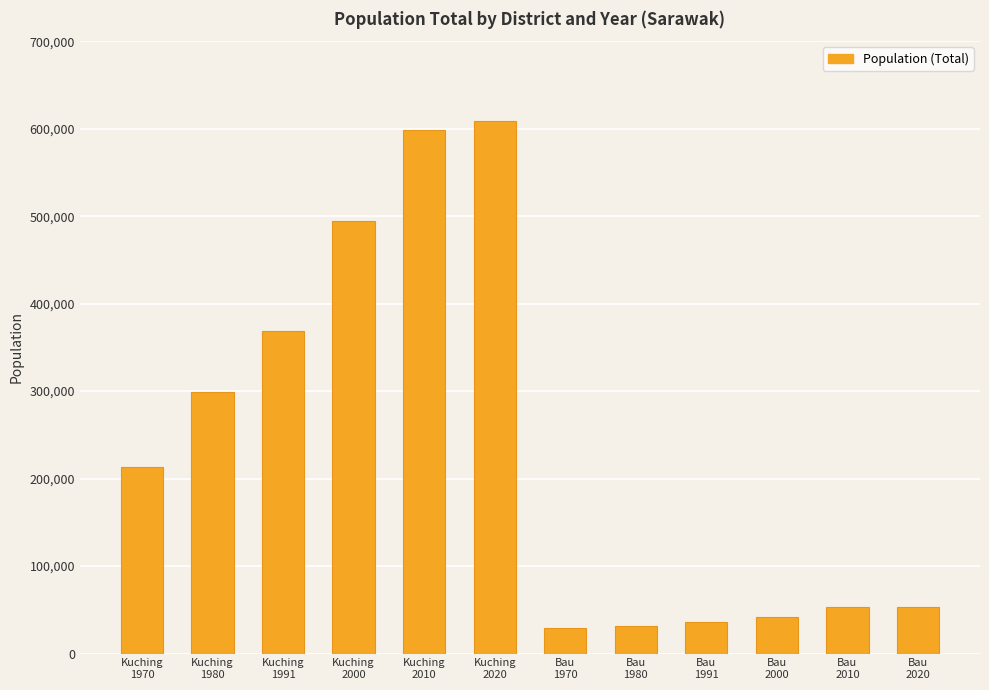

What is the minimum value shown in the chart?

29570